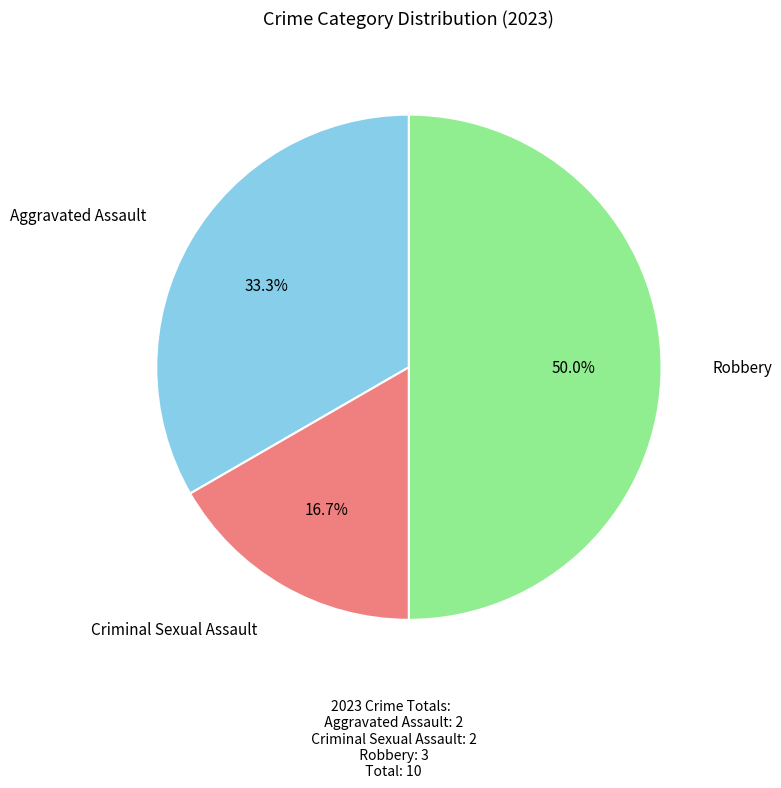

Rank the categories by value from lowest to highest.

Criminal Sexual Assault, Aggravated Assault, Robbery